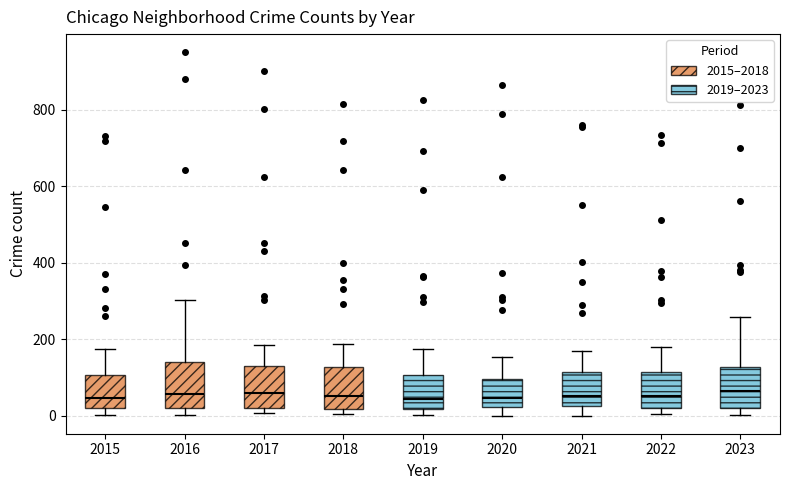

Reading left to right, transcribe this box plot: for each box, give where its median line is, the range the box spans, and where its two whiskers end, as read against the y-axis. The values are not printed on the chart, so give them approximately, as read against the axis.

2015: median 40, box 20 to 100, whiskers 0 to 180
2016: median 60, box 20 to 140, whiskers 0 to 300
2017: median 60, box 20 to 120, whiskers 0 to 180
2018: median 60, box 20 to 120, whiskers 0 to 180
2019: median 40, box 20 to 100, whiskers 0 to 180
2020: median 40, box 20 to 100, whiskers 0 to 160
2021: median 60, box 20 to 120, whiskers 0 to 180
2022: median 60, box 20 to 120, whiskers 0 to 180
2023: median 60, box 20 to 120, whiskers 0 to 260